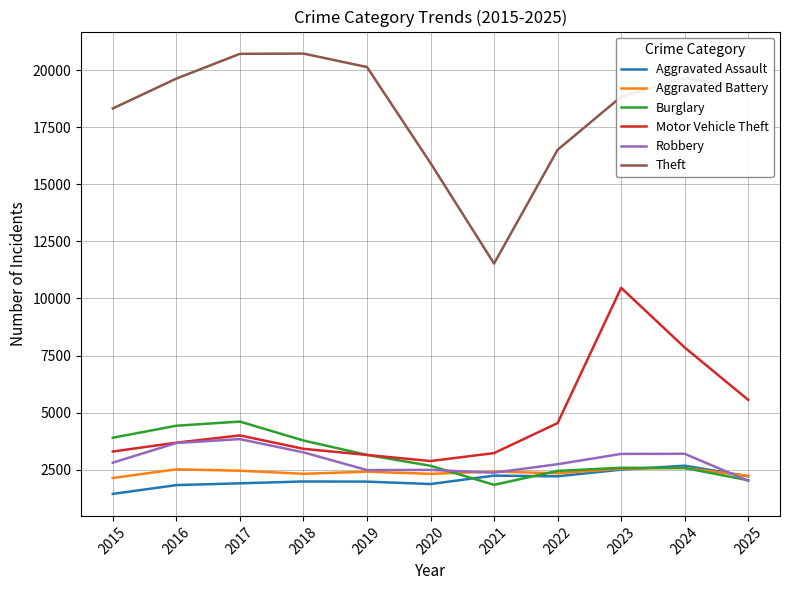

True or false: Theft has more than 2 interior local peaks.

False